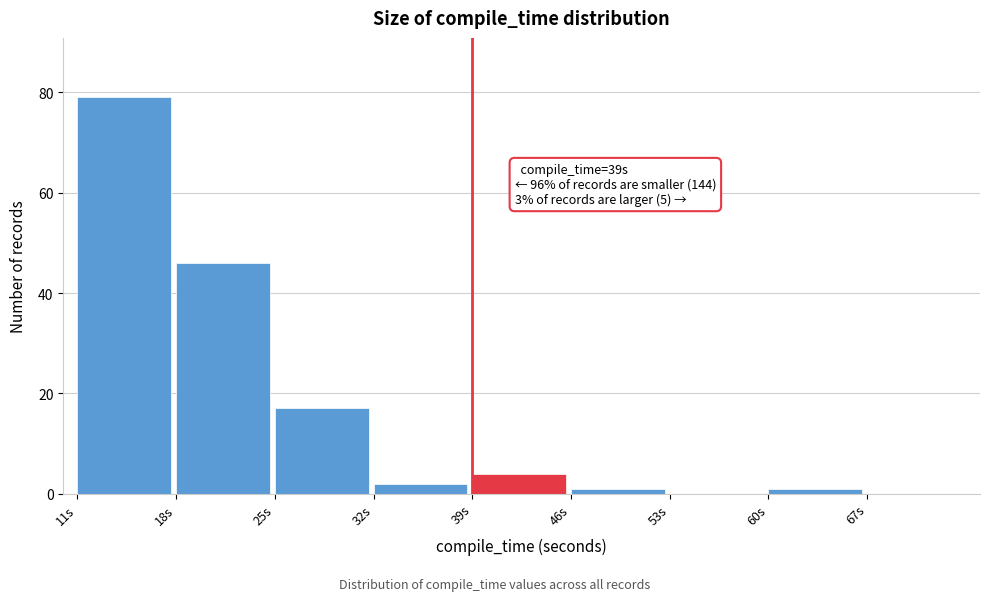

Which range on the x-axis has the tallest bar?

11 to 18